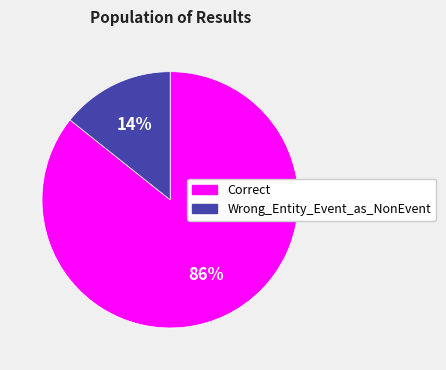

What is the smallest slice in the pie chart?

Wrong_Entity_Event_as_NonEvent